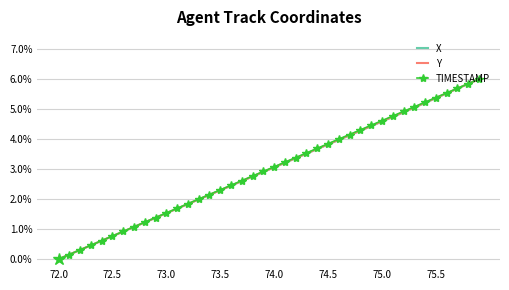

Which category has the lowest value in the TIMESTAMP series?

72.0